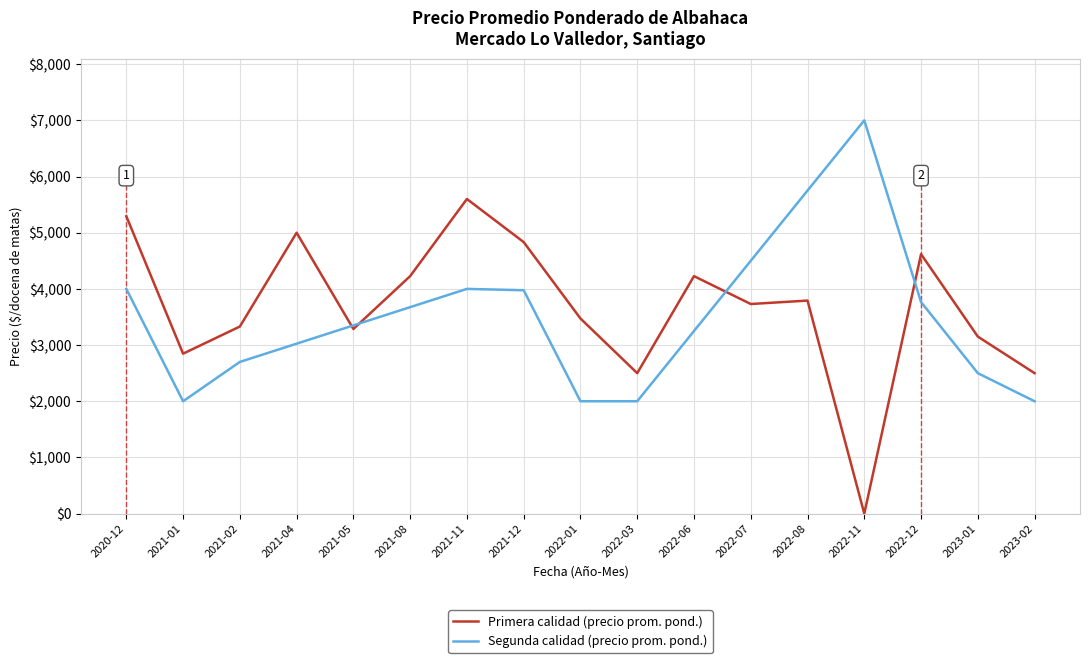

The value of Primera calidad (precio prom. pond.) at 2021-11 is 8979. True or false?

False